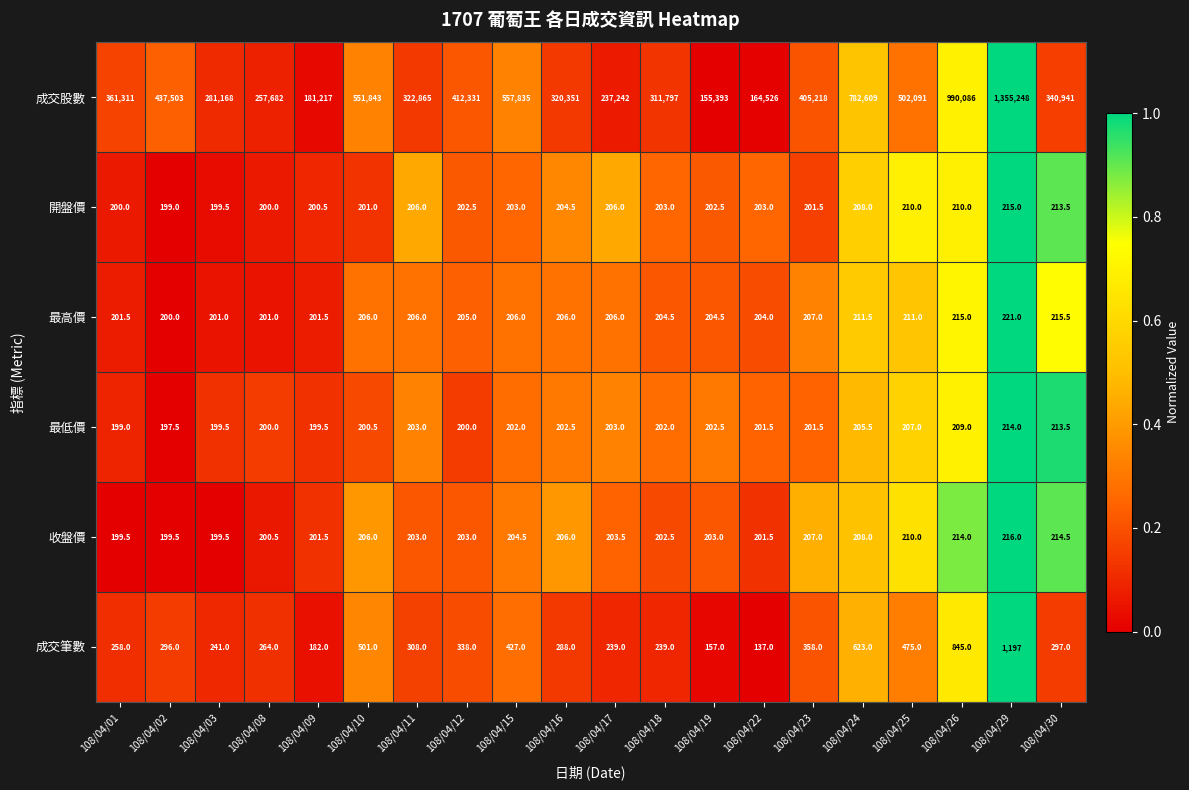

The 最低價 series shows 306.0 at 108/04/03. True or false?

False